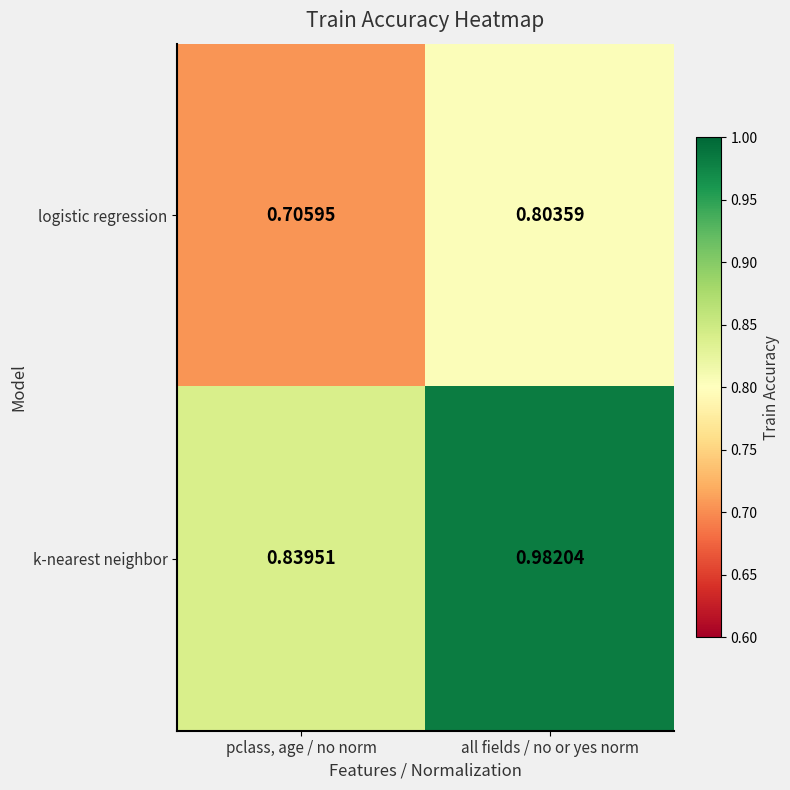

Between pclass, age / no norm and all fields / no or yes norm, which series saw the biggest shift?

k-nearest neighbor